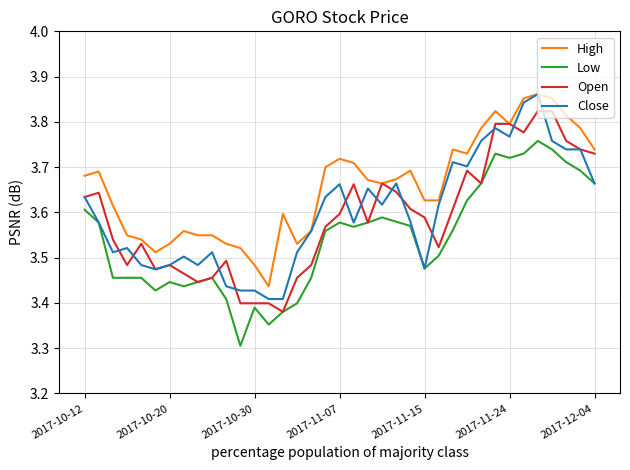

True or false: Low and High cross at least once.

False